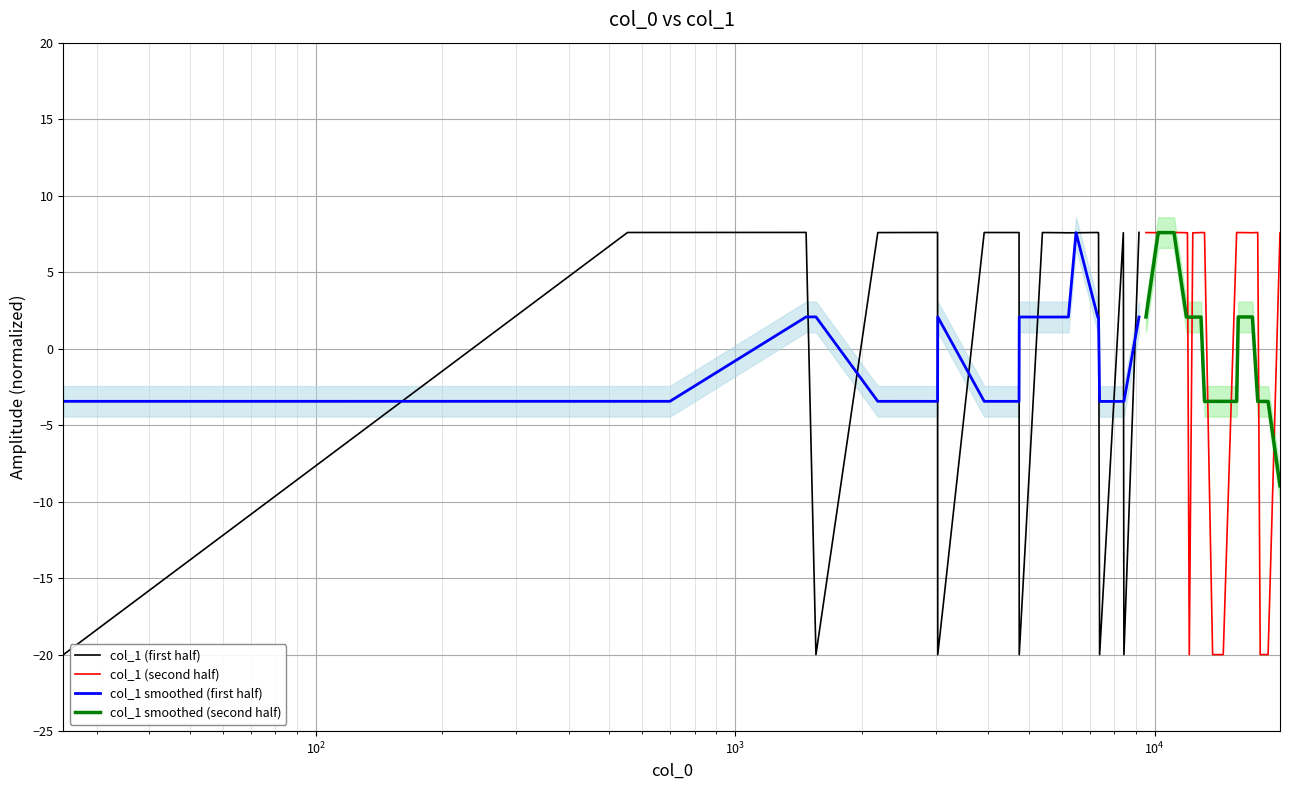

What is the highest value of the col_1 (first half) series?

7.6